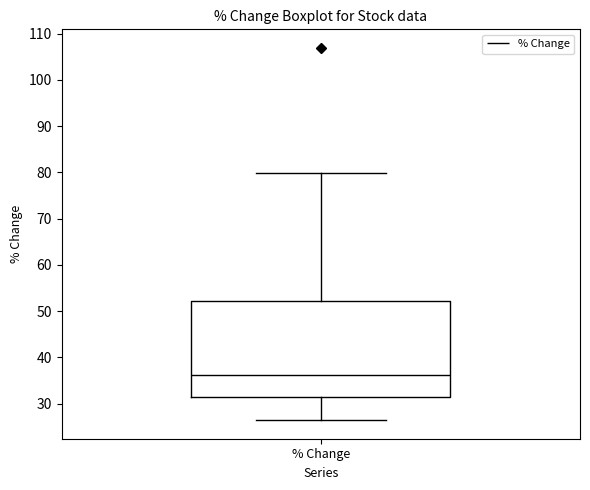

Read this box plot against the y-axis: the position of the median line, the range covered by the box, and the ends of both whiskers. The values are not printed on the chart, so give them approximately, as read against the axis.

median 36, box 31 to 52, whiskers 26 to 80